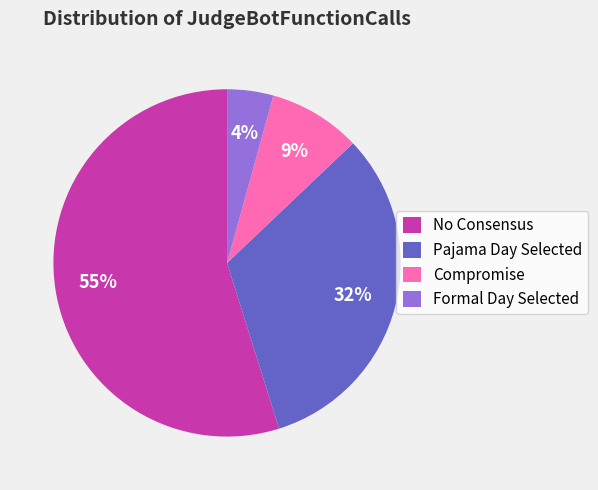

To the nearest percent, what is the average slice percentage?

25%